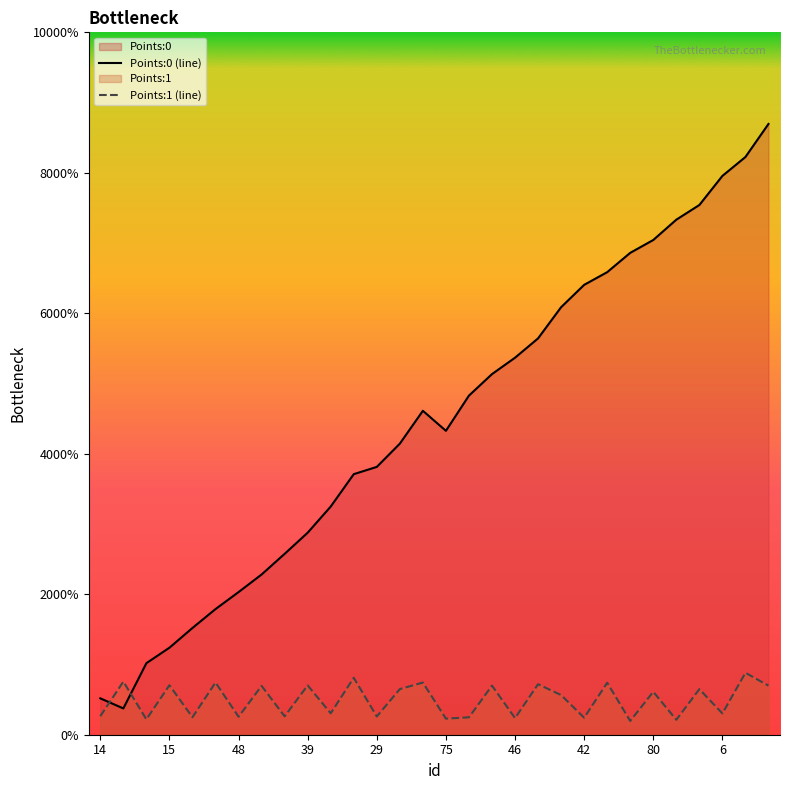

How many times do Points:1 (line) and Points:0 (line) cross each other?

2